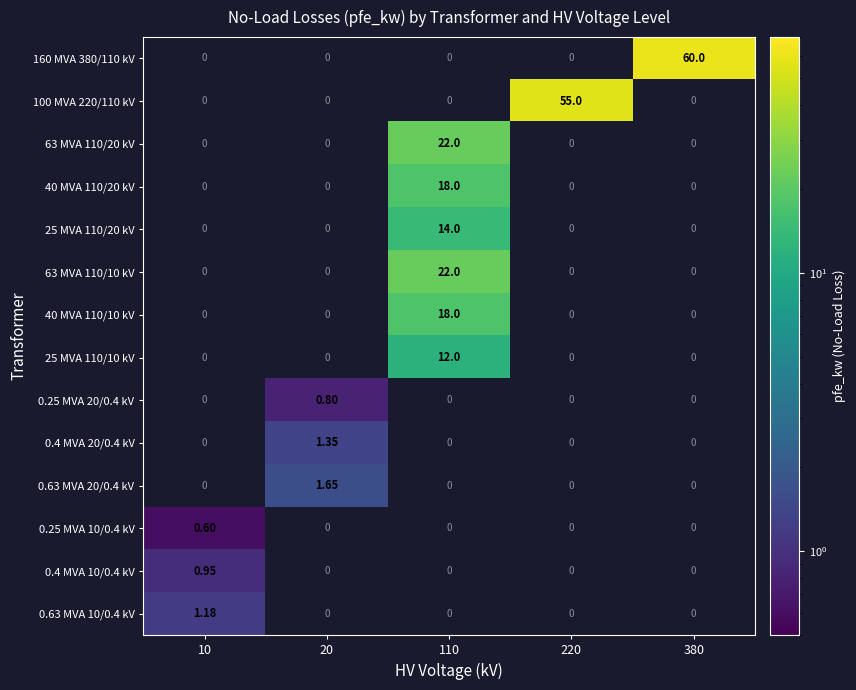

Between 20 and 10, which is larger?

10